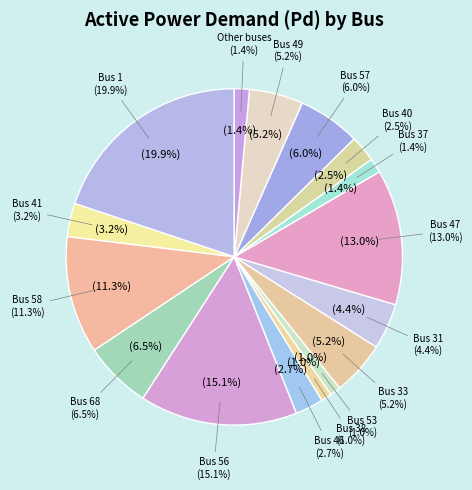

Rank the categories by value from highest to lowest.

Bus 1, Bus 56, Bus 47, Bus 58, Bus 68, Bus 57, Bus 33, Bus 49, Bus 31, Bus 41, Bus 46, Bus 40, Bus 37, Bus 53, Bus 38, Bus 50, Bus 54, Bus 34, Bus 51